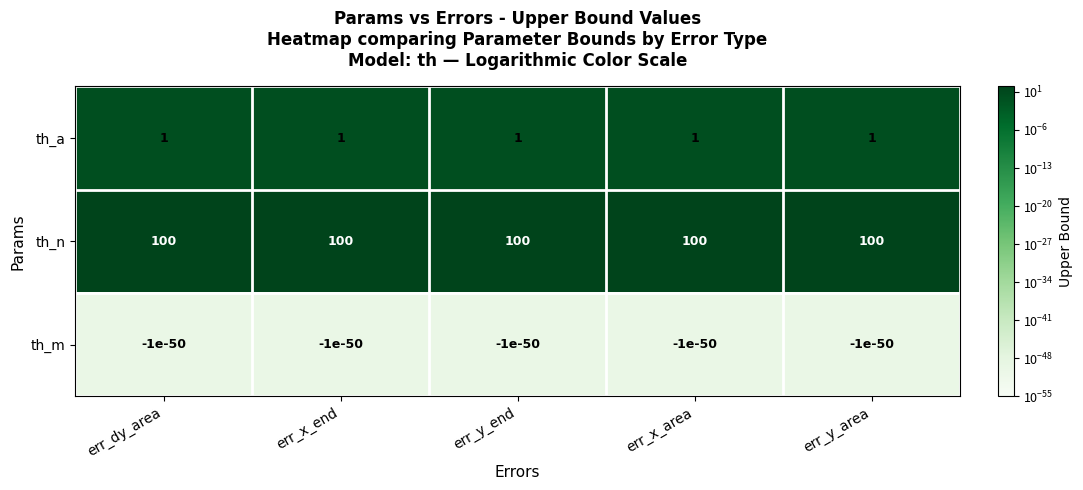

How many data points does each series have?

5